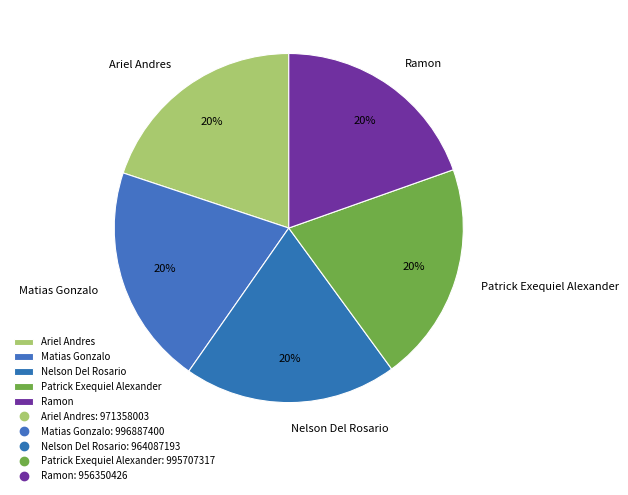

To the nearest percent, what is the average slice percentage?

20%